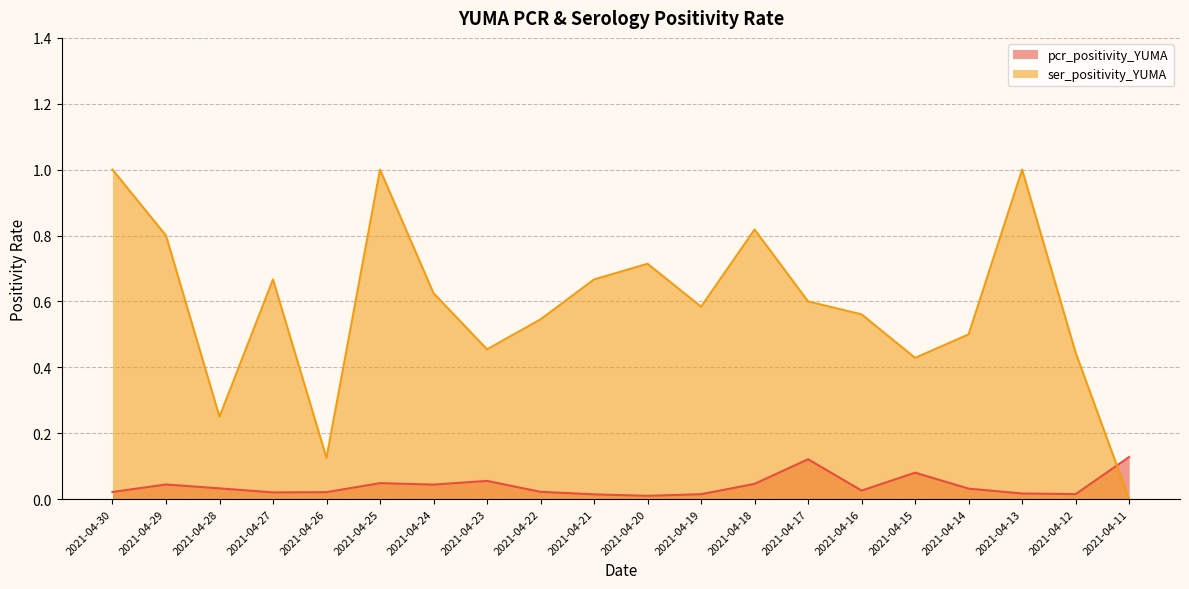

Where is the first local maximum for ser_positivity_YUMA?

2021-04-27